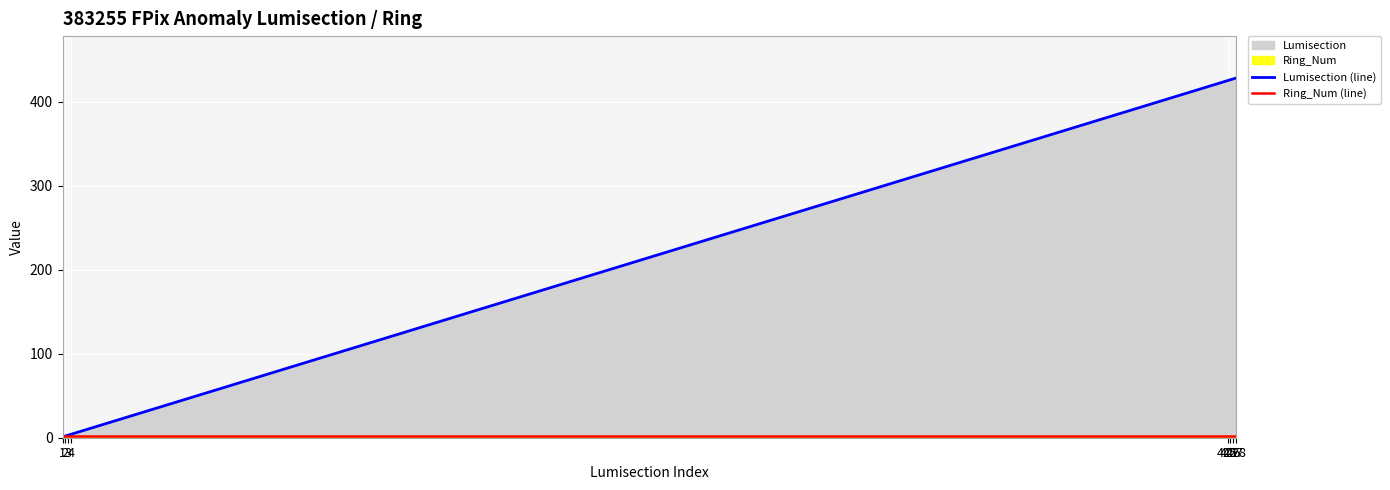

Reading right to left, list all the values displayed in this chart.

Lumisection (line): 428	427	426	425	4	3	2	1
Ring_Num (line): 2	2	2	2	2	2	2	2